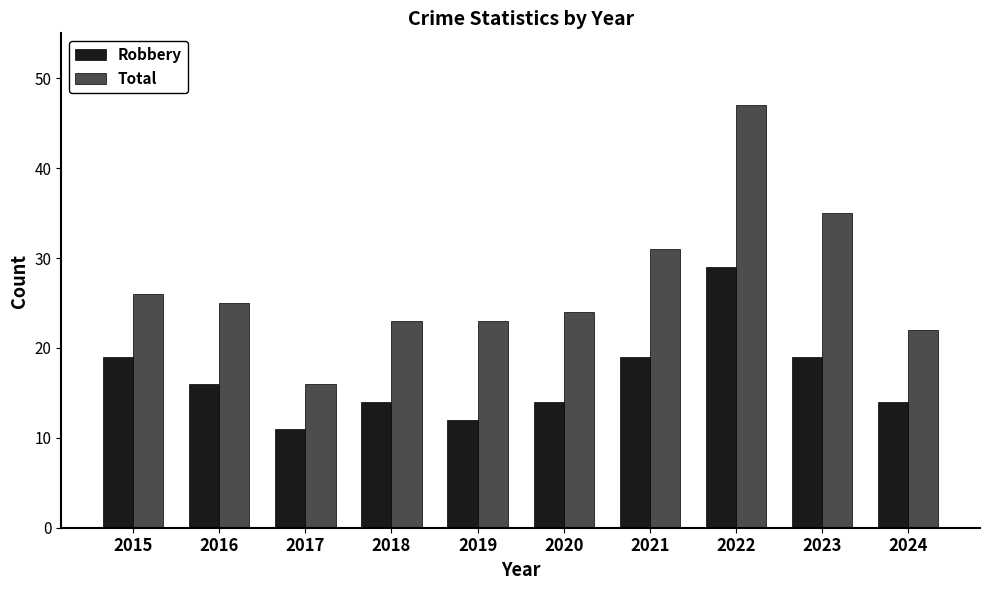

What is the difference between the highest and lowest values at 2021?

12